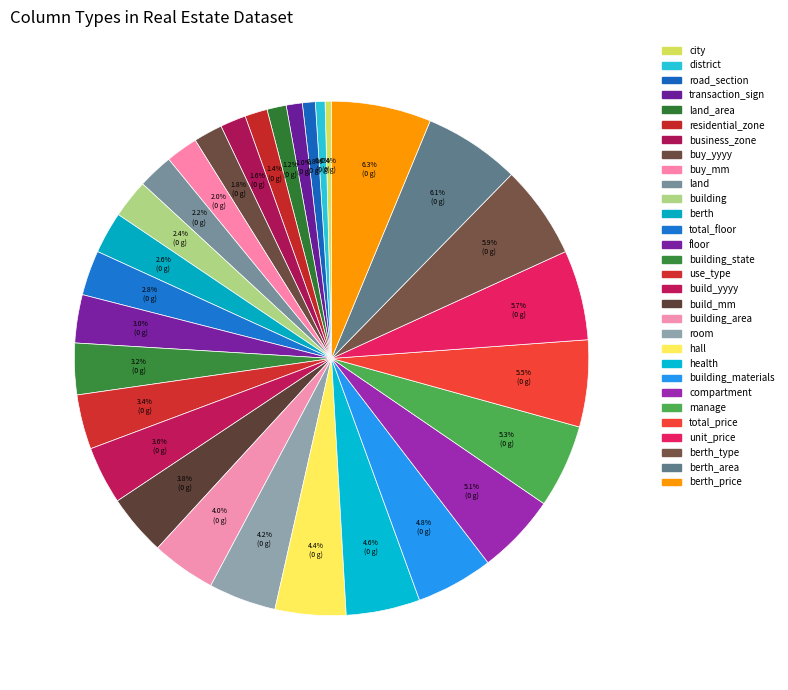

True or false: floor accounts for 12% of the total.

False